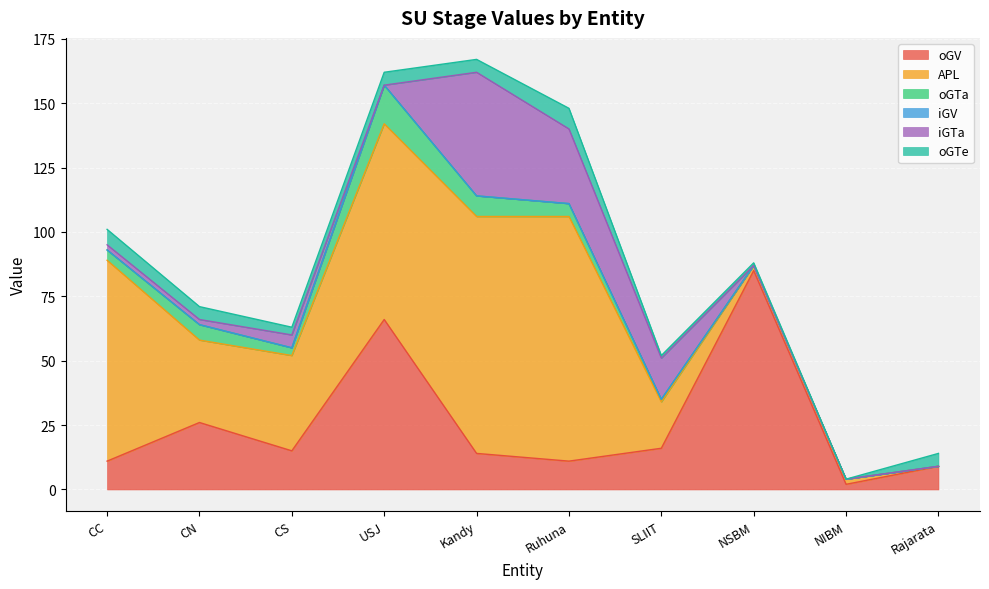

At how many categories does at least one series exceed 58?

5